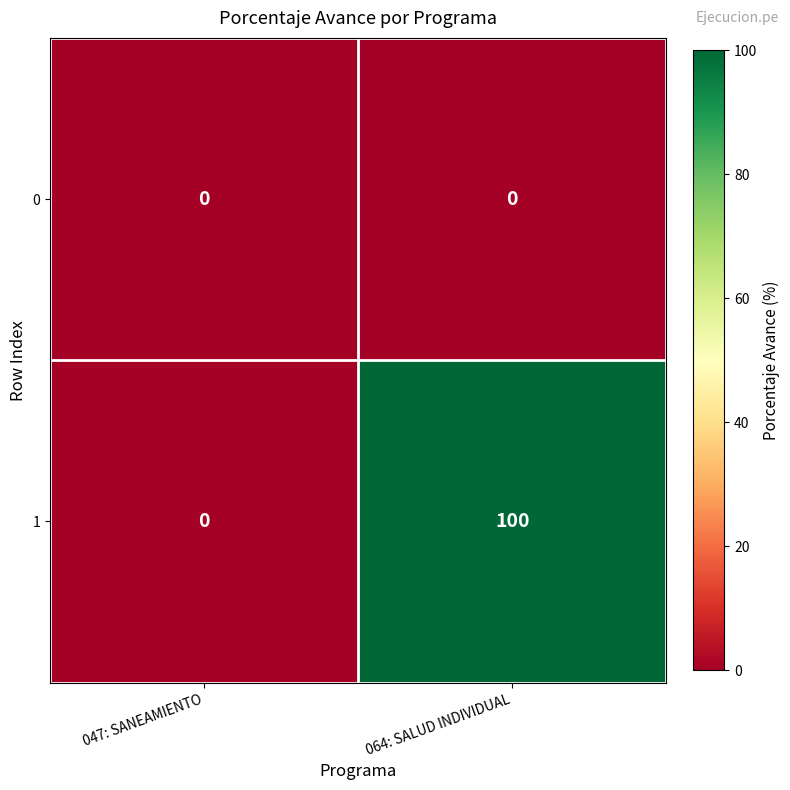

The 1 series shows 47 at 047: SANEAMIENTO. True or false?

False